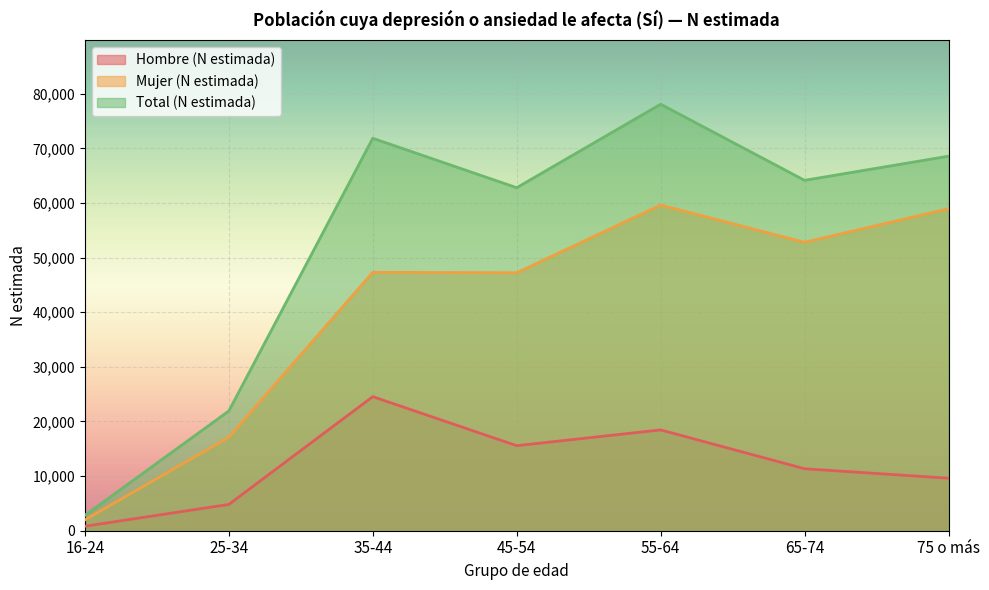

What is the smallest value displayed?

818